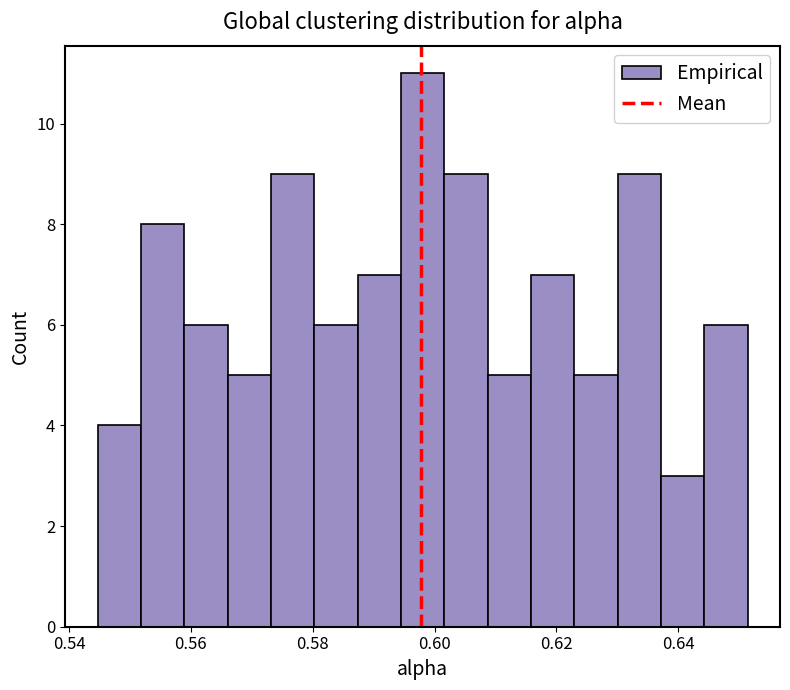

Around what value on the x-axis is the tallest bar? Give the approximate position of its centre, as read against the axis.

0.598